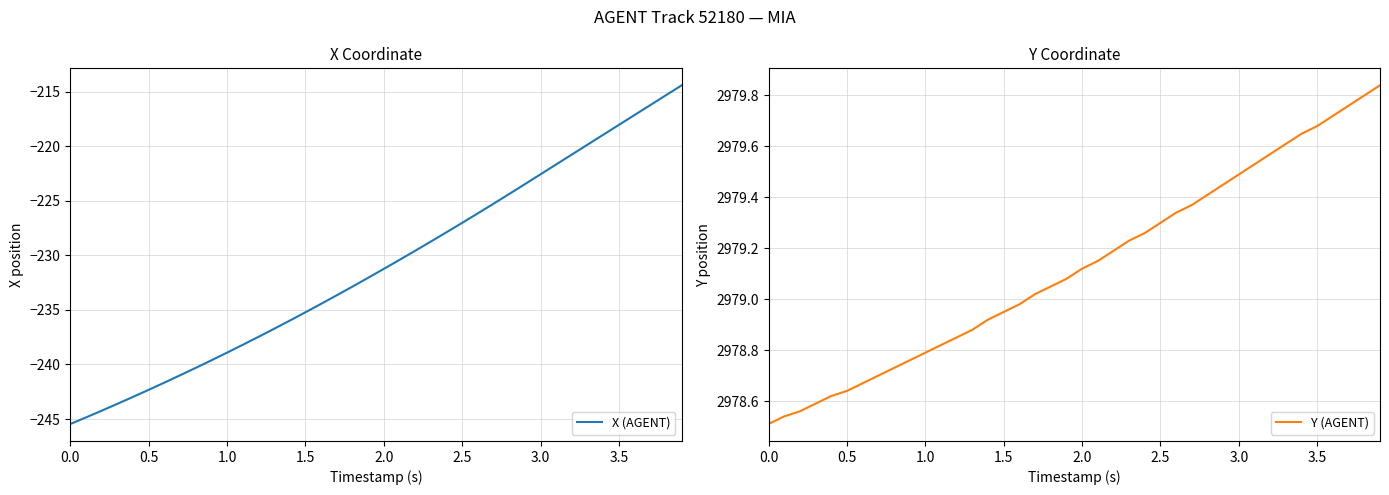

Count the number of categories in the chart.

40